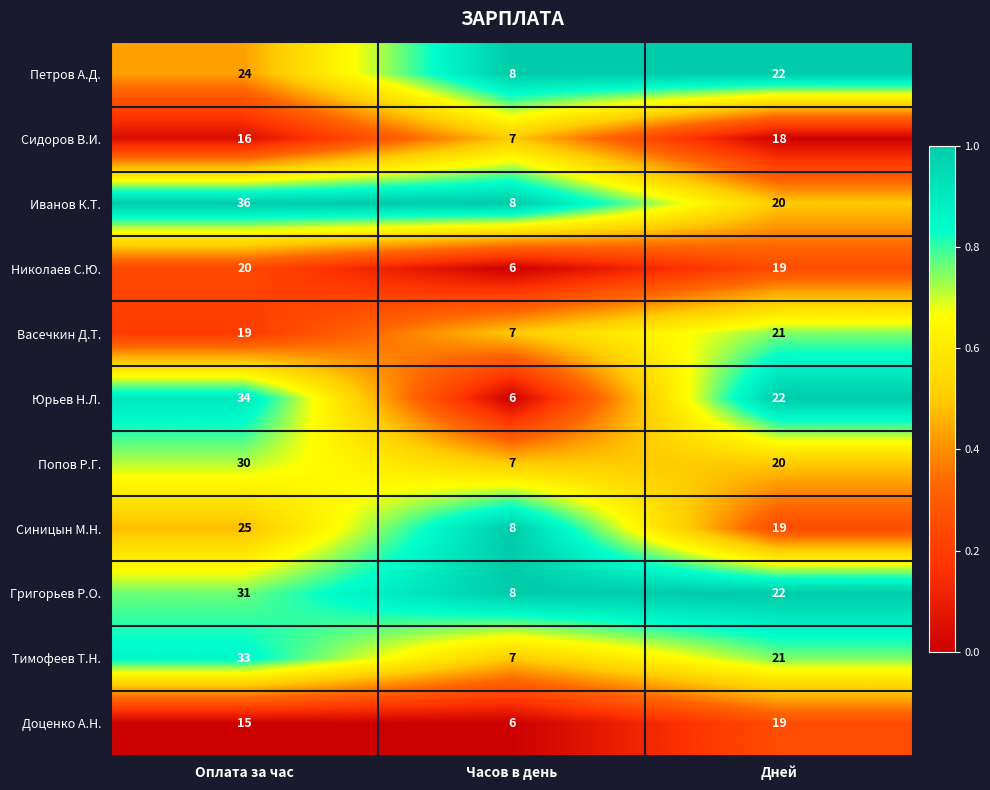

Rank the series by their maximum value, from lowest to highest.

Сидоров В.И., Доценко А.Н., Николаев С.Ю., Васечкин Д.Т., Петров А.Д., Синицын М.Н., Попов Р.Г., Григорьев Р.О., Тимофеев Т.Н., Юрьев Н.Л., Иванов К.Т.